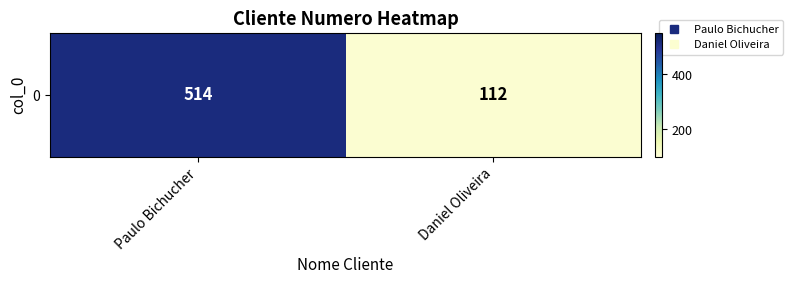

What is the difference between the maximum and minimum values?

402